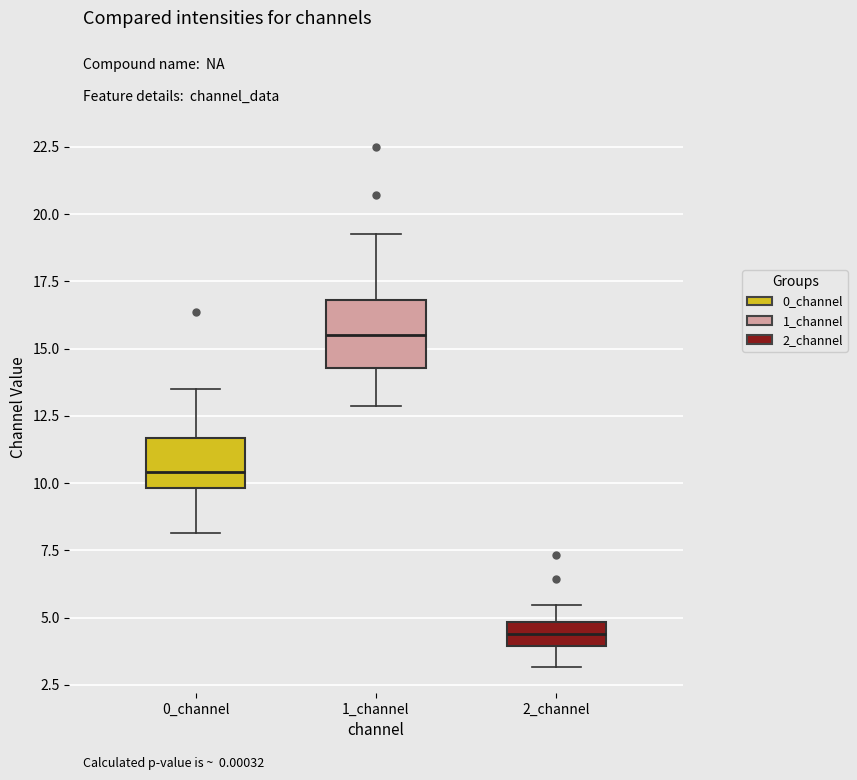

Reading left to right, read every box against the y-axis: the position of its median line, the range the box covers, and the ends of its whiskers. The values are not printed on the chart, so give them approximately, as read against the axis.

0_channel: median 10.5, box 10.0 to 11.5, whiskers 8.0 to 13.5
1_channel: median 15.5, box 14.5 to 17.0, whiskers 13.0 to 19.5
2_channel: median 4.5, box 4.0 to 5.0, whiskers 3.0 to 5.5